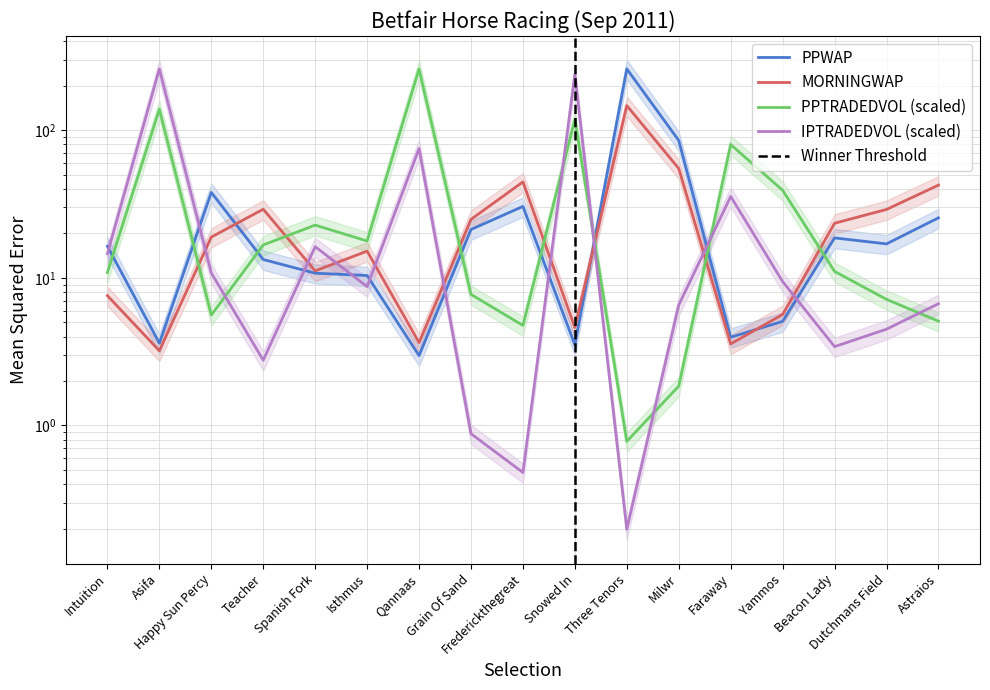

How many lines are shown in the chart?

4